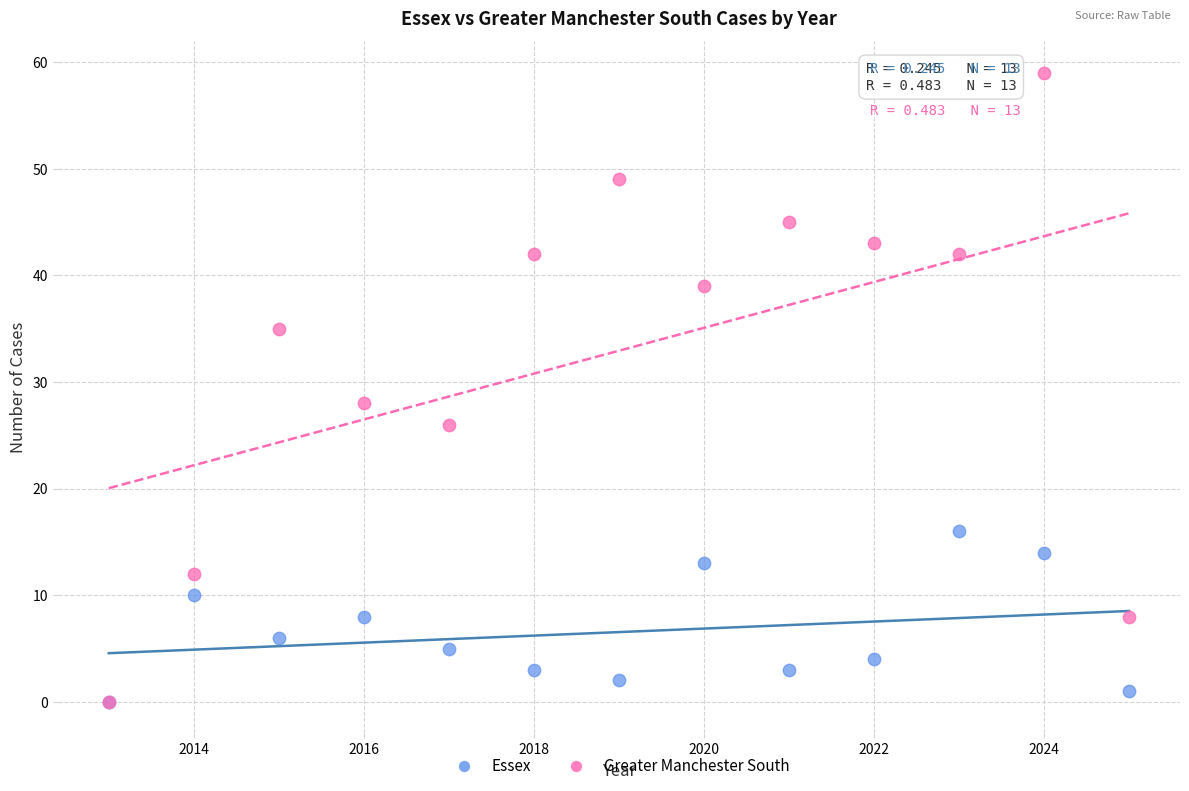

Which series contains the highest Y value?

Greater Manchester South